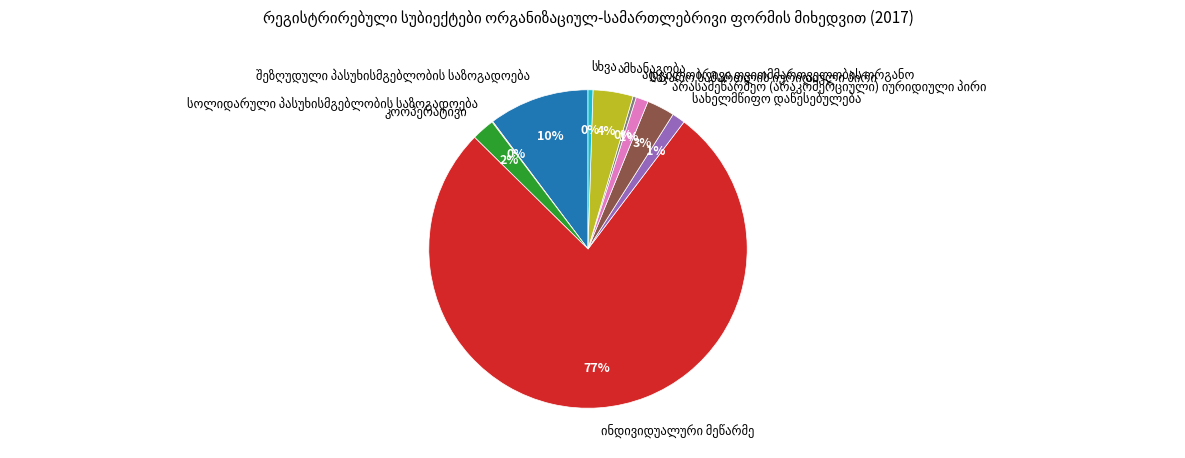

To the nearest percent, what is the average slice percentage?

10%